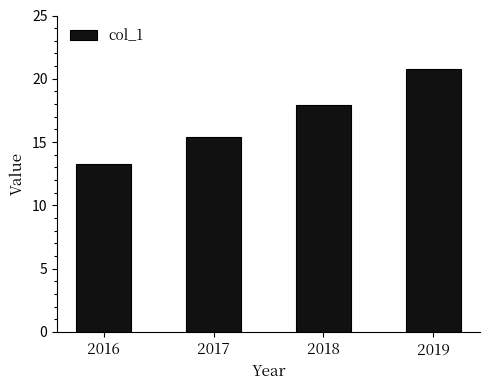

What is the maximum value shown in the chart?

20.8